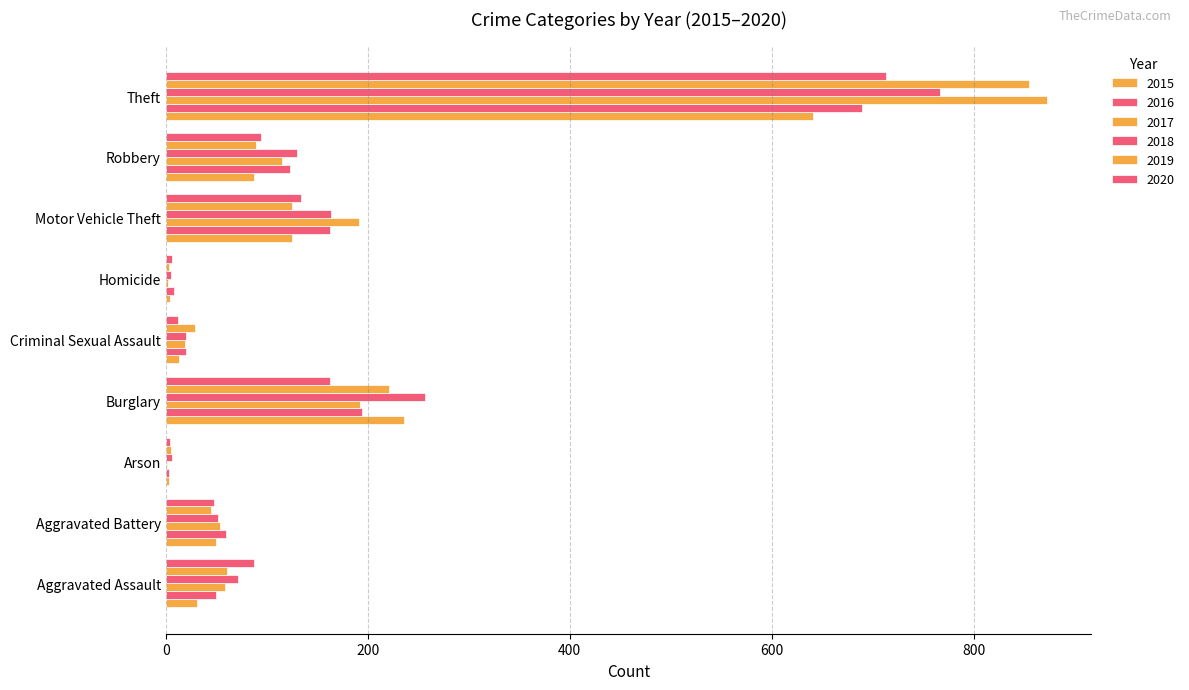

Reading left to right, what are all the values shown in this chart?

2015: 31	50	3	236	13	4	125	87	641
2016: 50	60	3	194	20	8	163	123	689
2017: 59	54	1	192	19	2	191	115	873
2018: 72	52	6	257	20	5	164	130	767
2019: 61	45	5	221	29	3	125	89	855
2020: 87	48	4	163	12	6	134	94	713